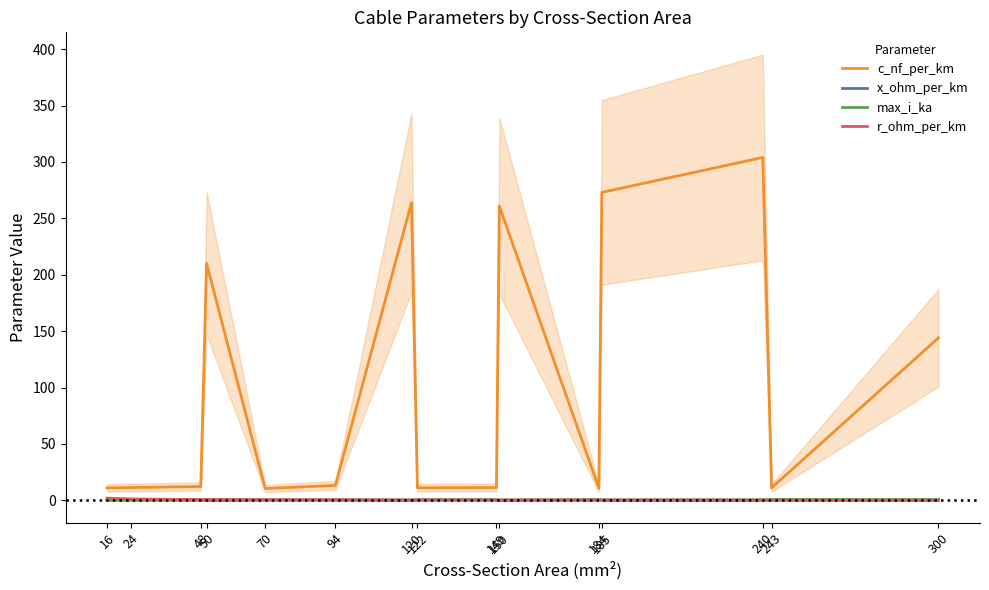

At how many categories does at least one series exceed 26?

6